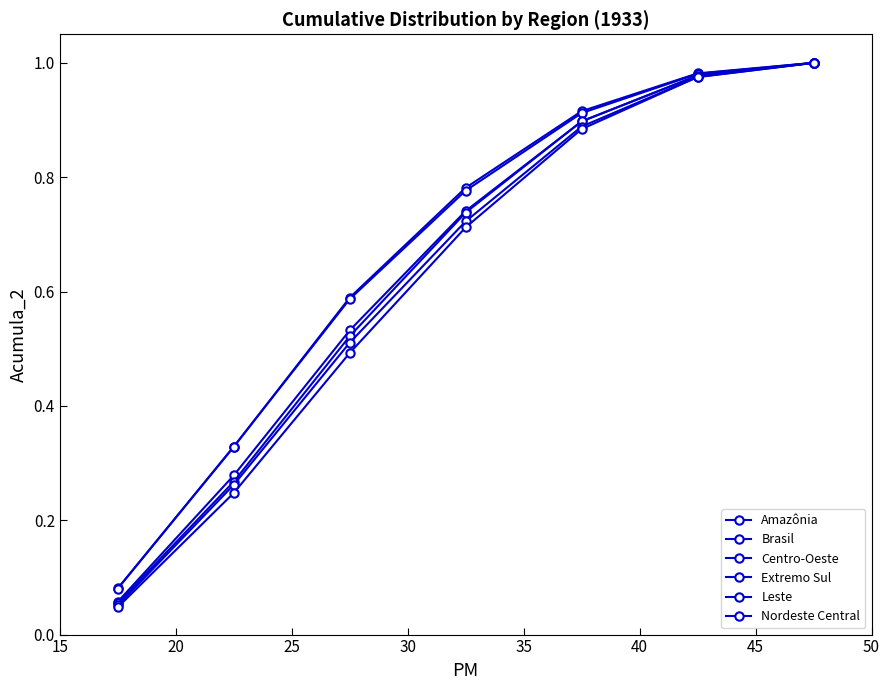

True or false: Brasil has more than 0 points higher than both neighbors.

False